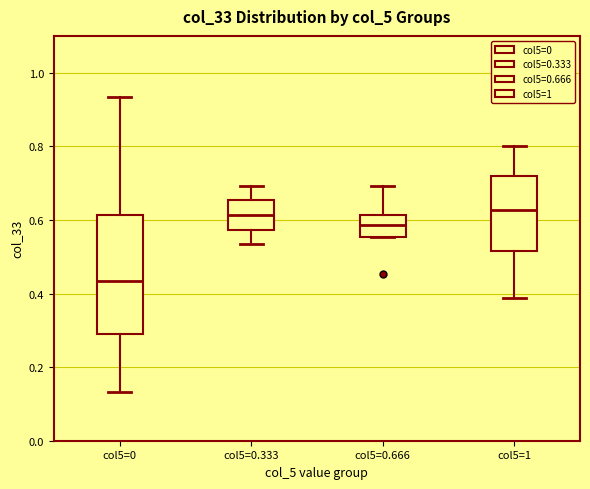

Where does the upper whisker of the box for col5=1 end on the y-axis? The values are not printed on the chart, so give them approximately, as read against the axis.

0.80